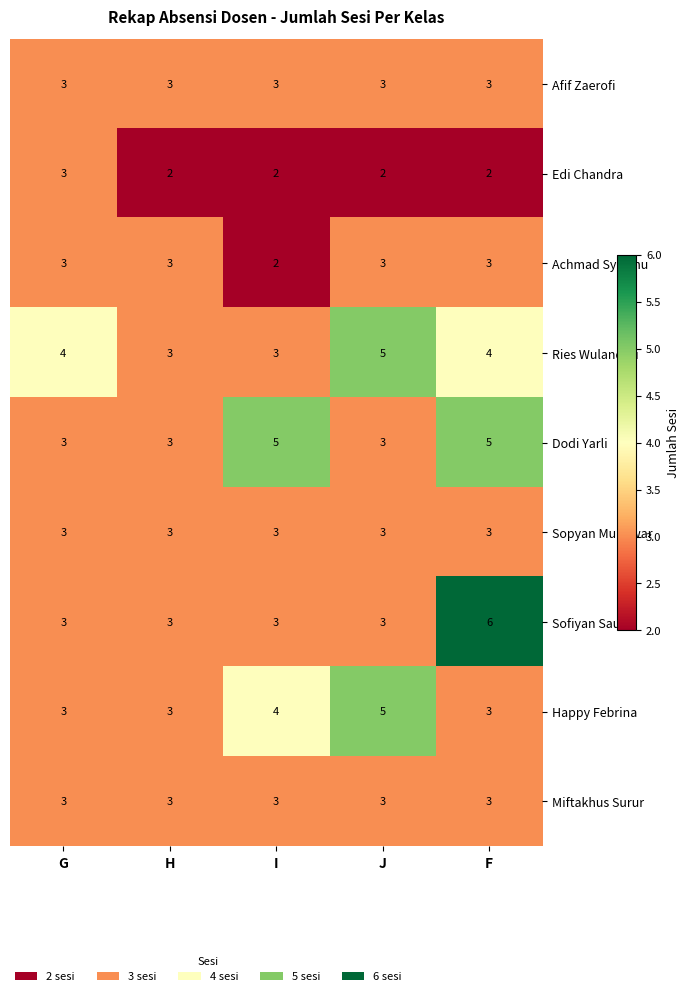

How many distinct data groups are displayed?

9